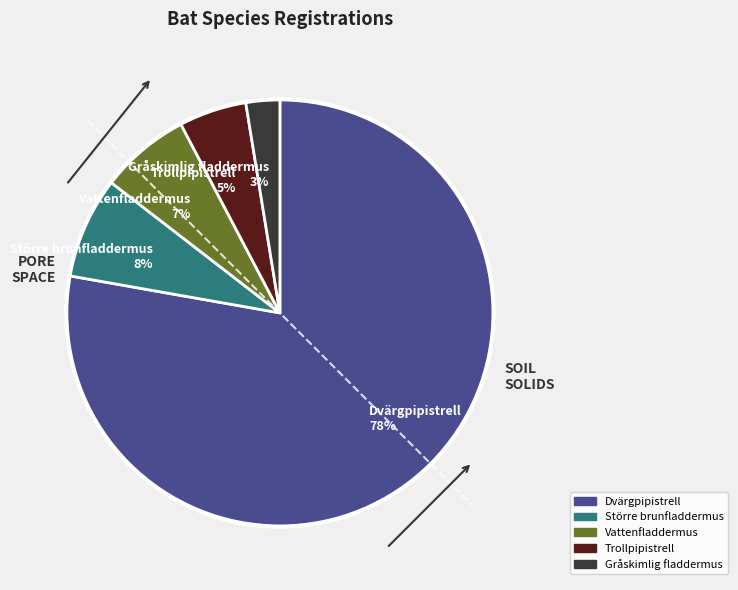

To the nearest percent, what is the average slice percentage?

20%